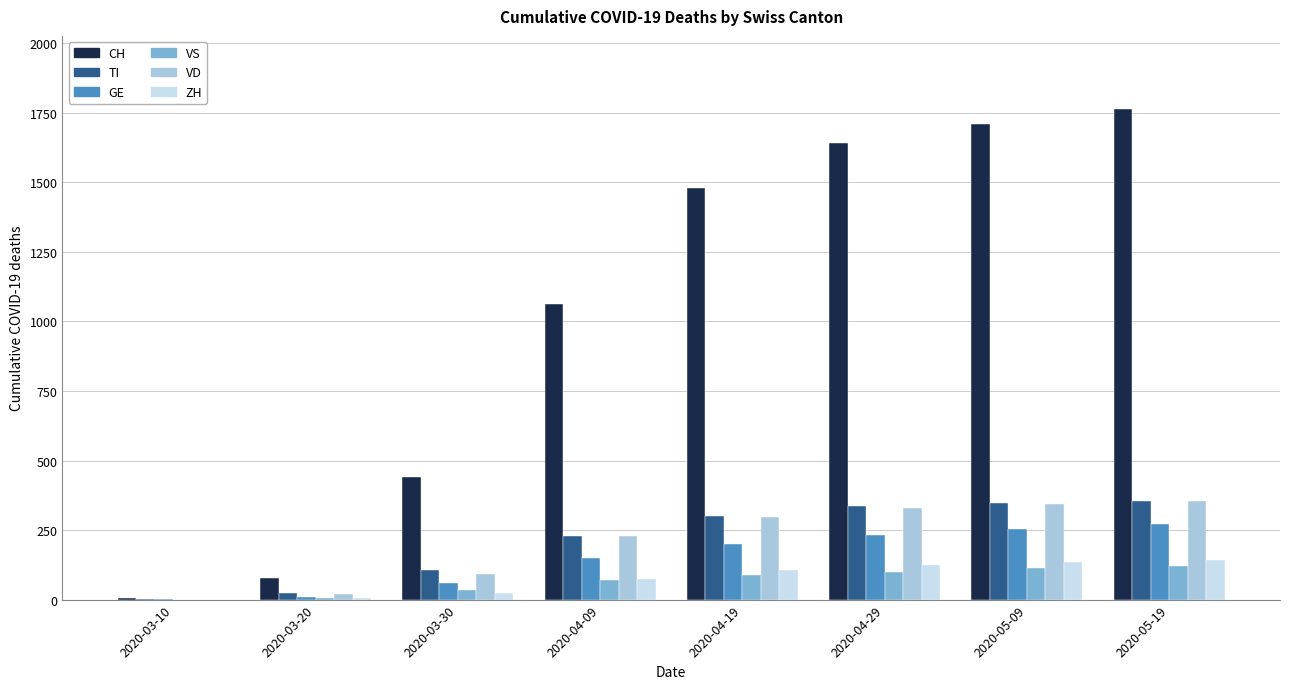

Which series has the largest total across all categories?

CH